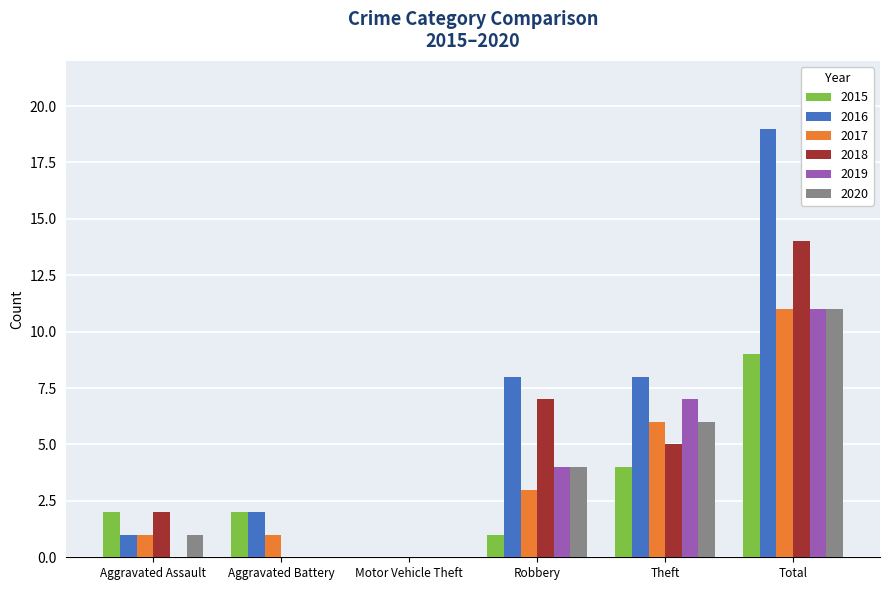

What is the sum of all 2015 values?

18